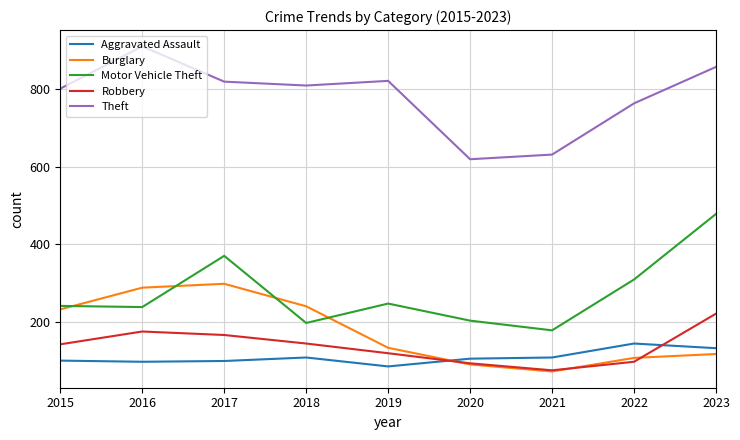

In Burglary, how many points are higher than both neighbors (excluding endpoints)?

1